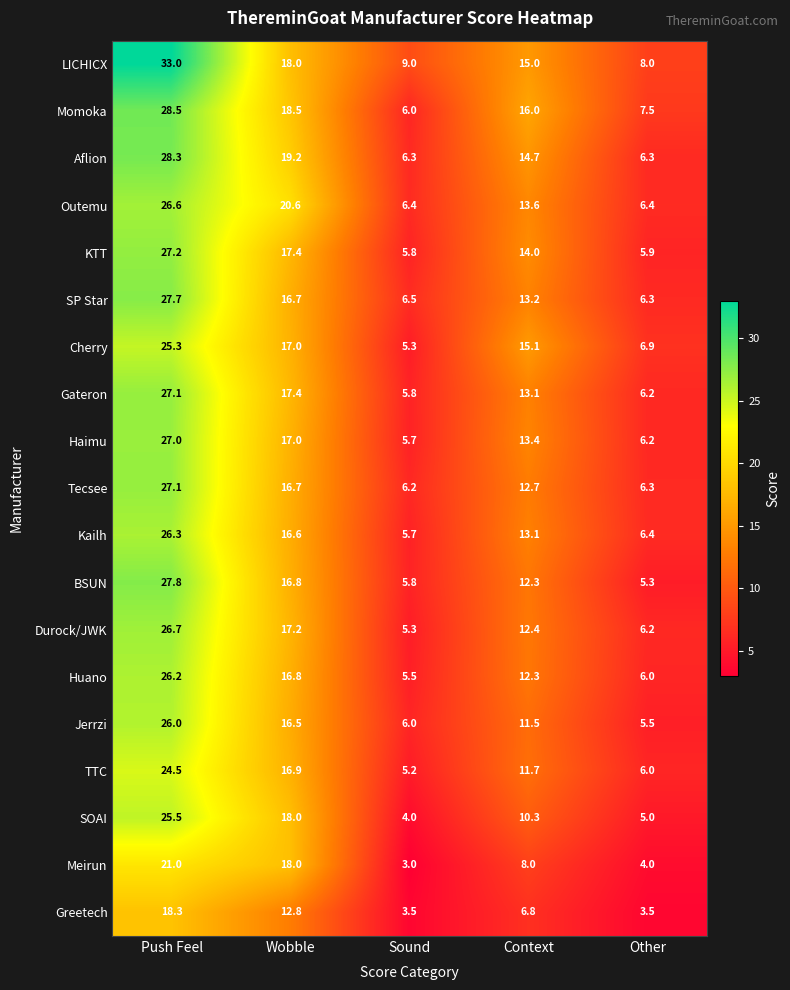

Which series has the largest total across all categories?

LICHICX